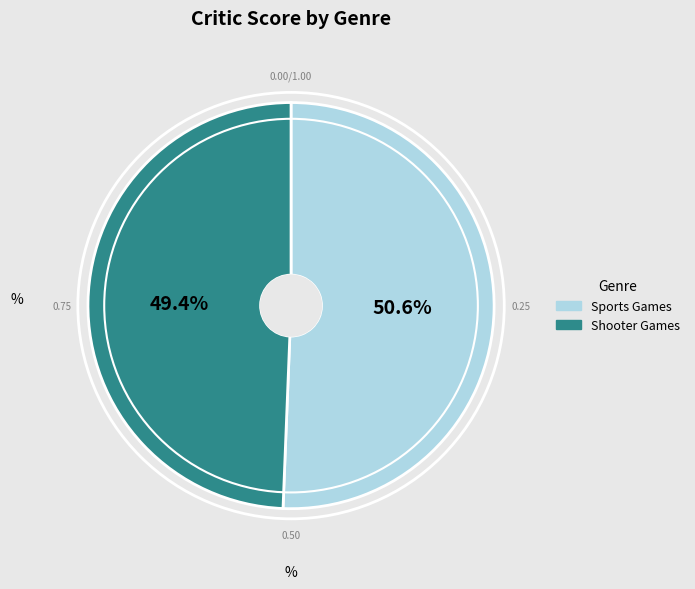

Which slice is the smallest?

Shooter Games